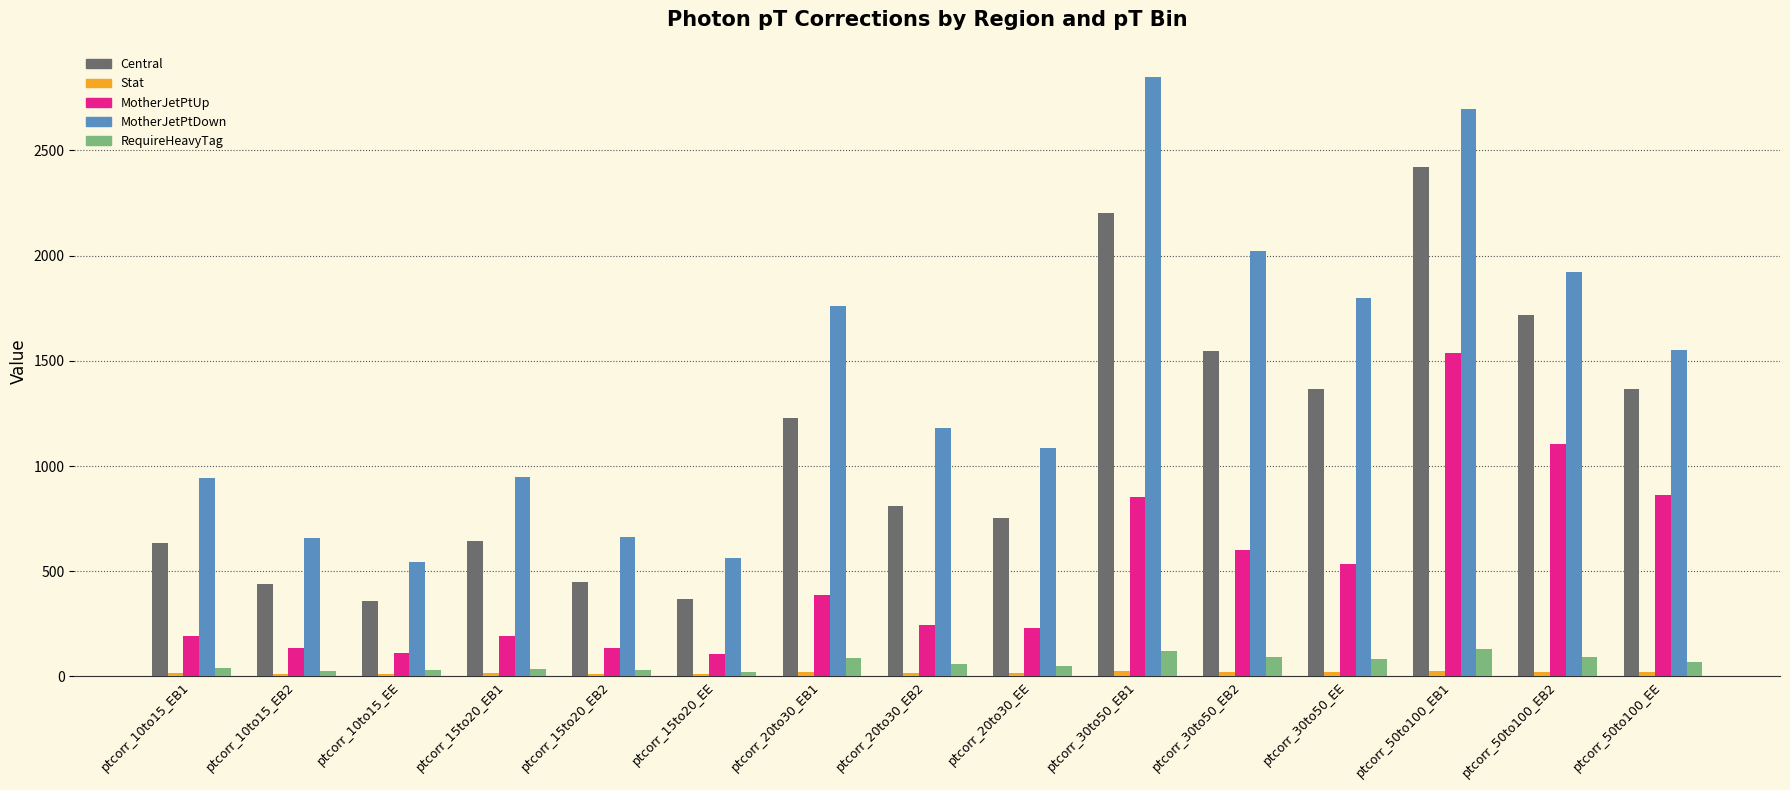

What is the difference between the highest and lowest values at ptcorr_20to30_EB1?

1741.2